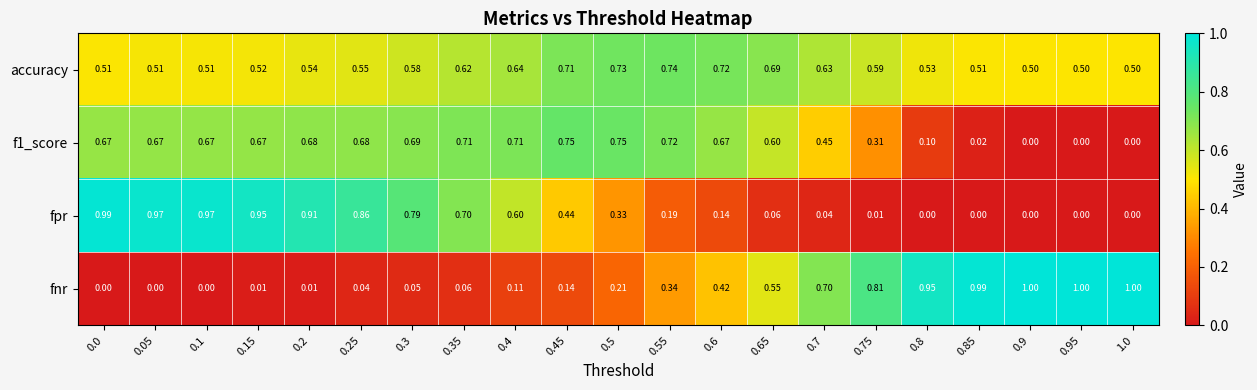

Which series has the largest total across all categories?

accuracy